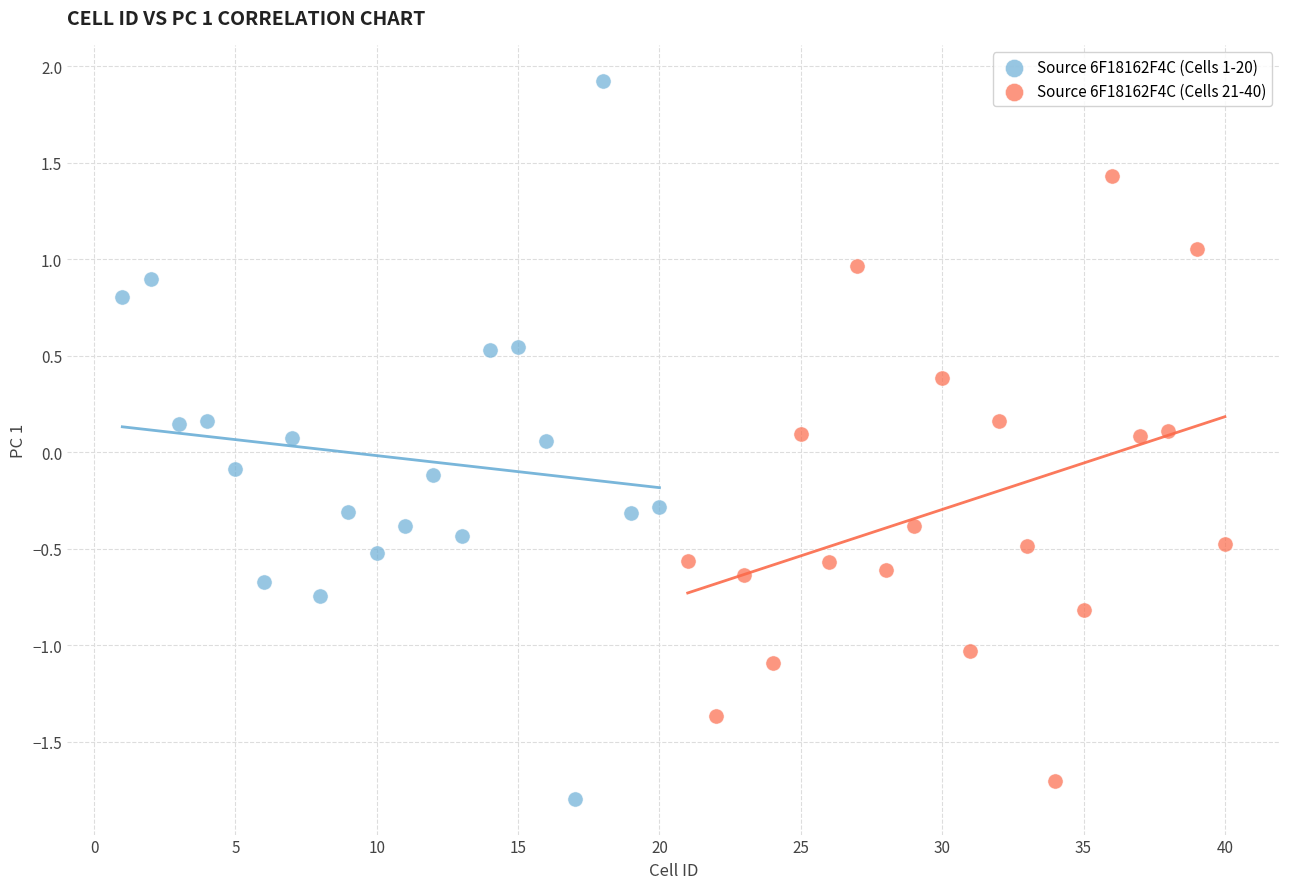

What are all the series names shown in the legend?

Source 6F18162F4C (Cells 1-20), Source 6F18162F4C (Cells 21-40)